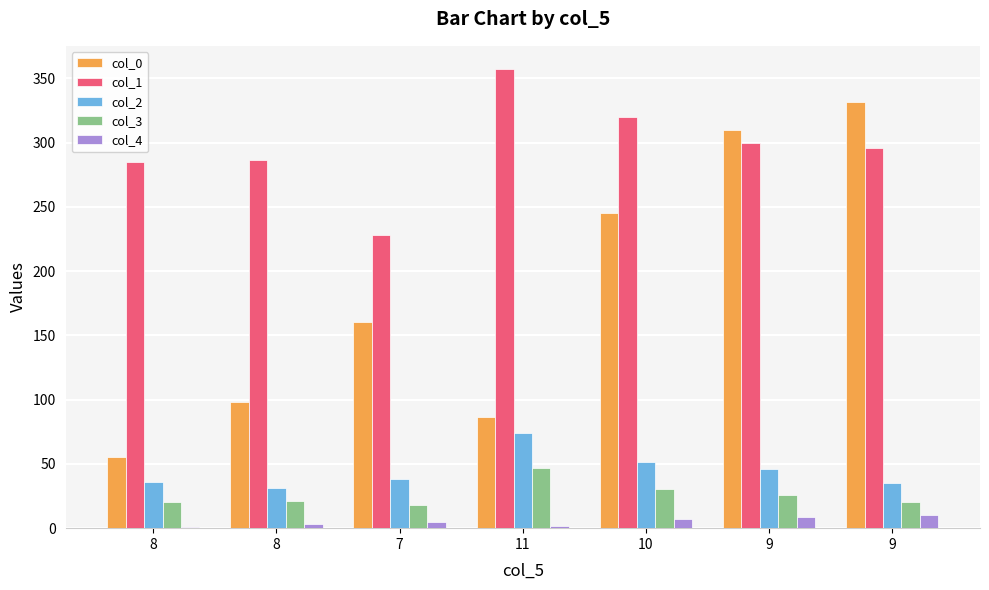

How many groups of bars are there?

7